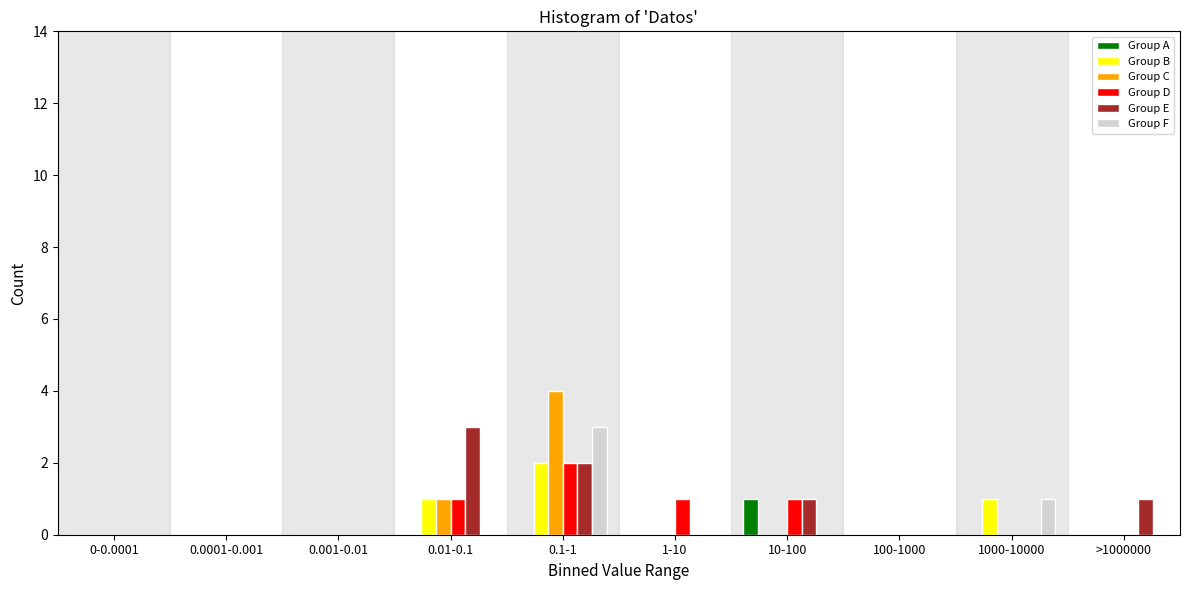

Between 0.001-0.01 and 0.01-0.1, which series saw the biggest shift?

Group E